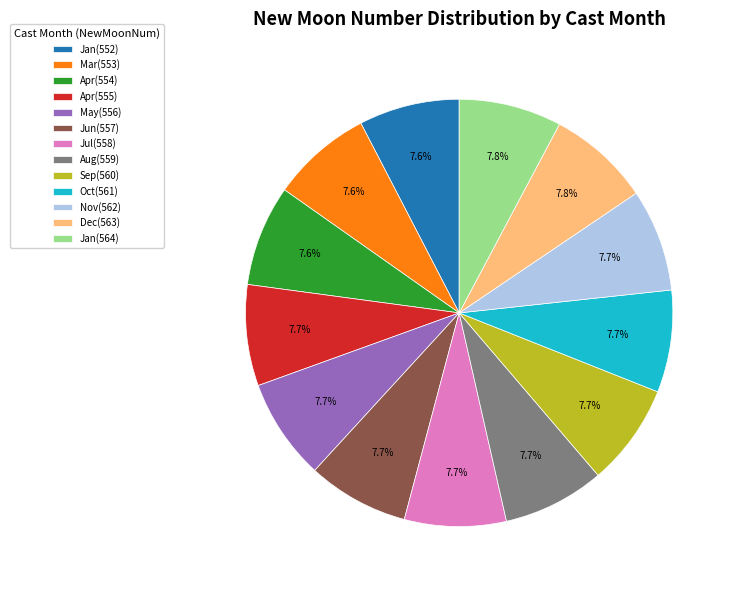

What portion of the pie excludes May(556)?

92.3%